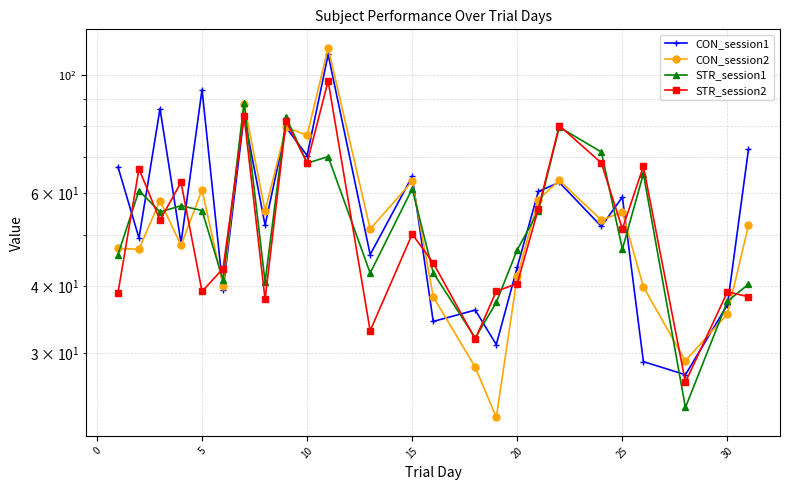

How many times do STR_session1 and CON_session2 cross each other?

16